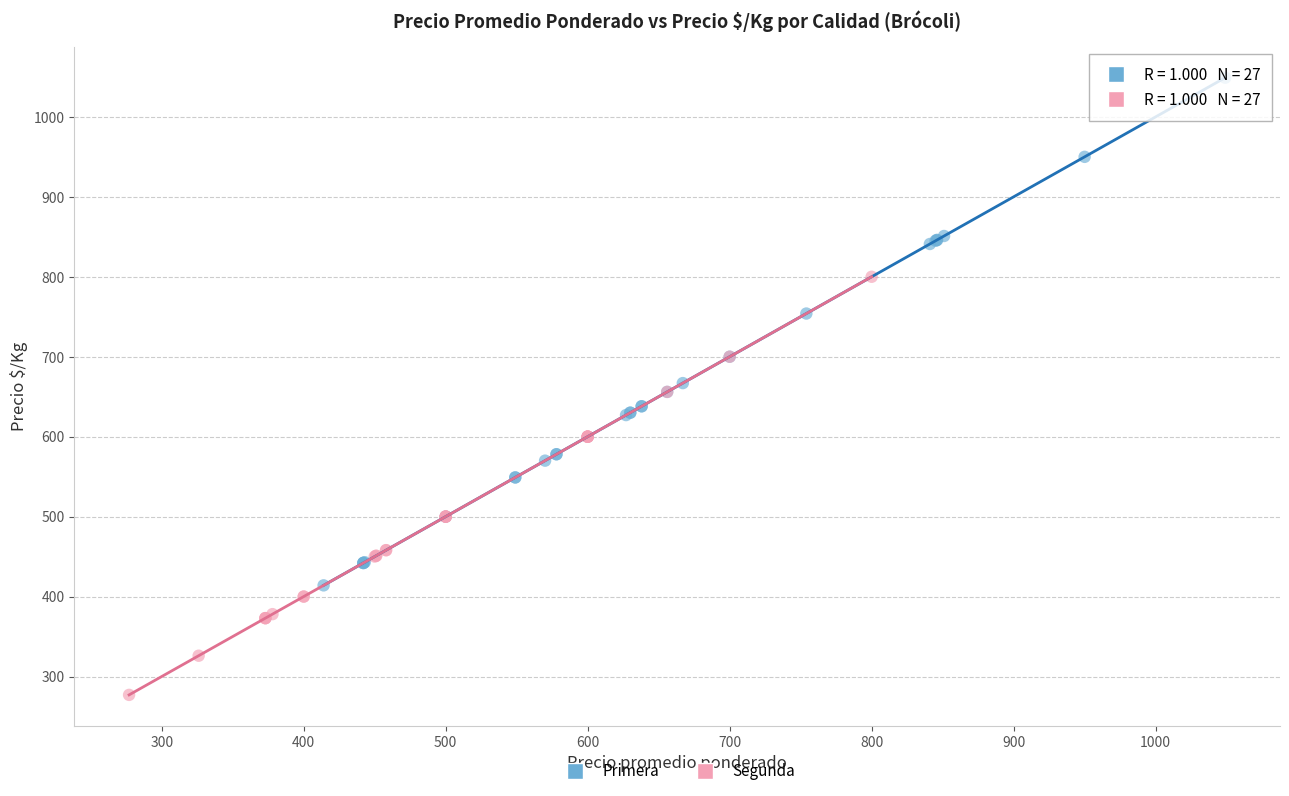

Which series contains the highest Y value?

Primera